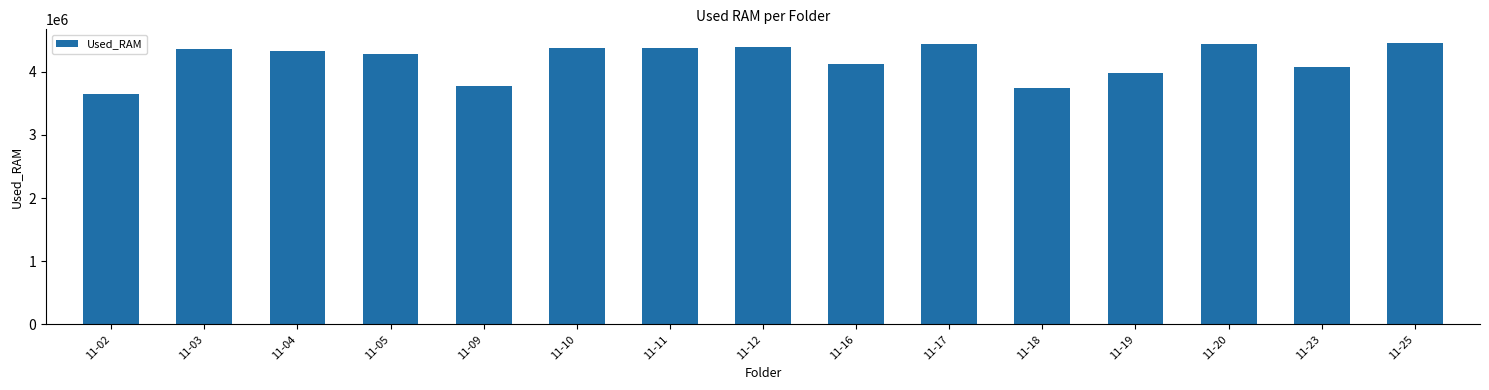

What is the difference between the maximum and minimum values?

797844